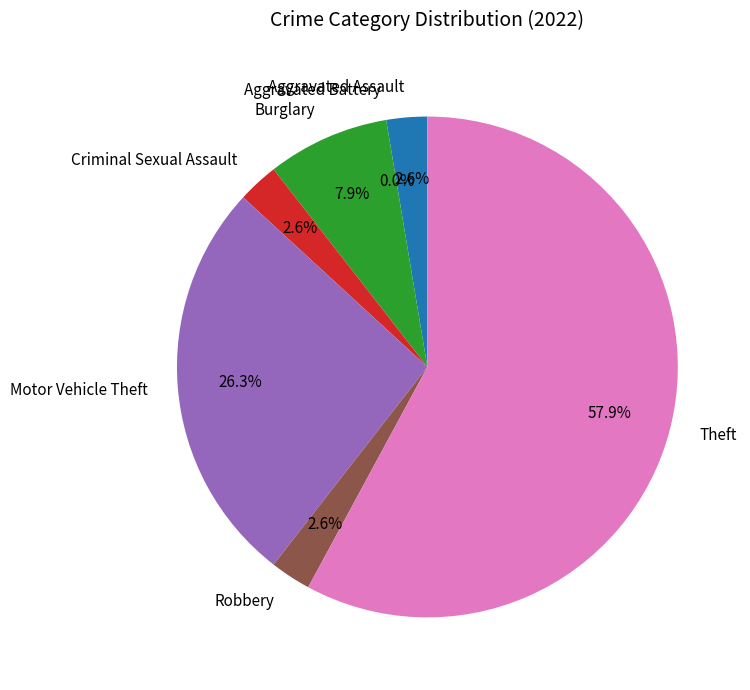

What percentage do Aggravated Battery and Criminal Sexual Assault together represent?

2.6%